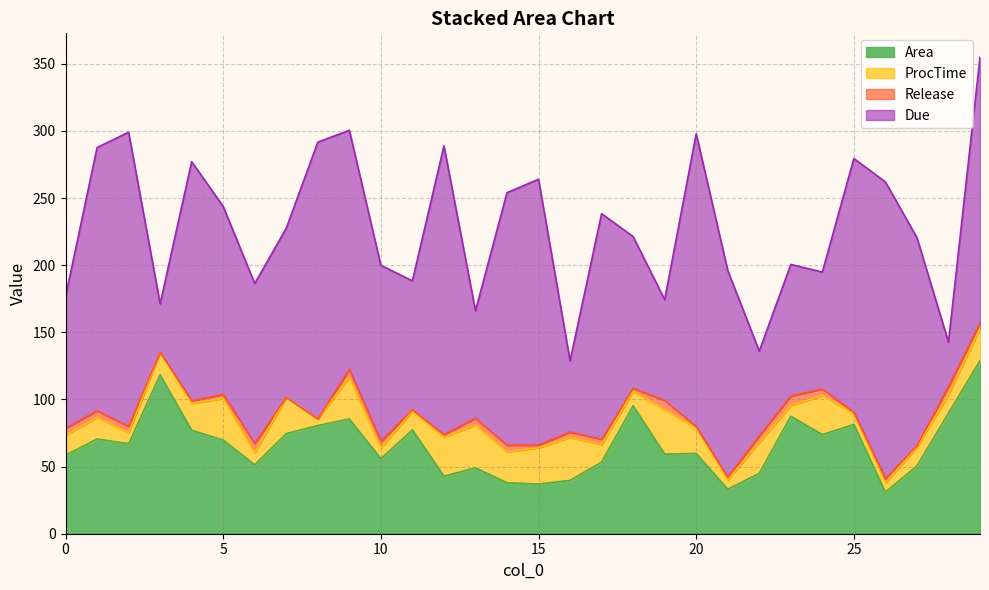

Reading left to right, transcribe all the data shown in this chart.

Area: 0=58.5	1=70.6	2=67.0	3=118.2	4=77.1	5=69.7	6=51.3	7=74.5	8=80.6	9=85.5	10=55.8	11=77.3	12=42.8	13=49.0	14=38.0	15=37.0	16=39.7	17=53.4	18=95.3	19=59.3	20=59.8	21=33.1	22=45.0	23=87.5	24=73.8	25=81.4	26=31.0	27=50.5	28=89.7	29=128.9
Due: 0=98.0	1=196.0	2=219.0	3=36.0	4=178.0	5=140.0	6=119.0	7=126.0	8=206.0	9=178.0	10=131.0	11=96.0	12=215.0	13=80.0	14=188.0	15=198.0	16=53.0	17=168.0	18=113.0	19=75.0	20=218.0	21=154.0	22=63.0	23=98.0	24=87.0	25=189.0	26=221.0	27=155.0	28=33.0	29=198.0
ProcTime: 0=15.0	1=16.0	2=8.0	3=17.0	4=20.0	5=31.0	6=9.0	7=27.0	8=5.0	9=31.0	10=8.0	11=14.0	12=29.0	13=32.0	14=23.0	15=27.0	16=32.0	17=13.0	18=11.0	19=33.0	20=19.0	21=7.0	22=23.0	23=8.0	24=29.0	25=8.0	26=7.0	27=14.0	28=14.0	29=24.0
Release: 0=5.0	1=5.0	2=5.0	3=0.0	4=2.0	5=3.0	6=7.0	7=0.0	8=0.0	9=6.0	10=5.0	11=1.0	12=2.0	13=5.0	14=5.0	15=2.0	16=4.0	17=4.0	18=2.0	19=7.0	20=1.0	21=2.0	22=5.0	23=7.0	24=5.0	25=1.0	26=3.0	27=1.0	28=6.0	29=4.0